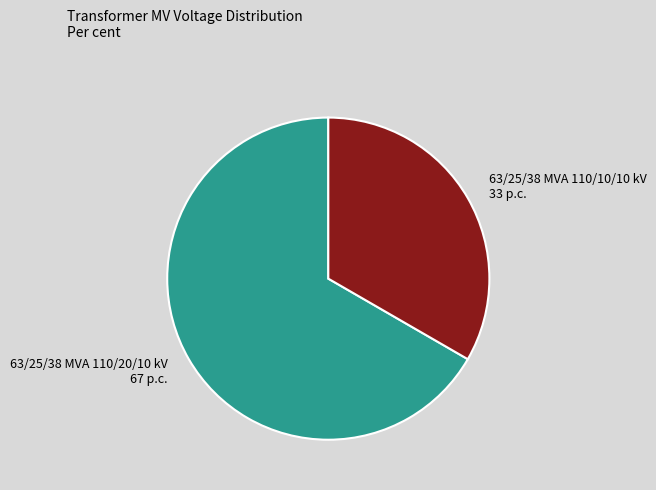

Does 63/25/38 MVA 110/10/10 kV represent more than half of the total?

No